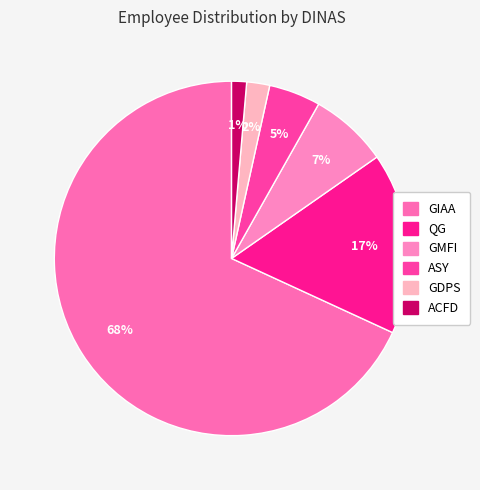

What is the largest slice in the pie chart?

GIAA